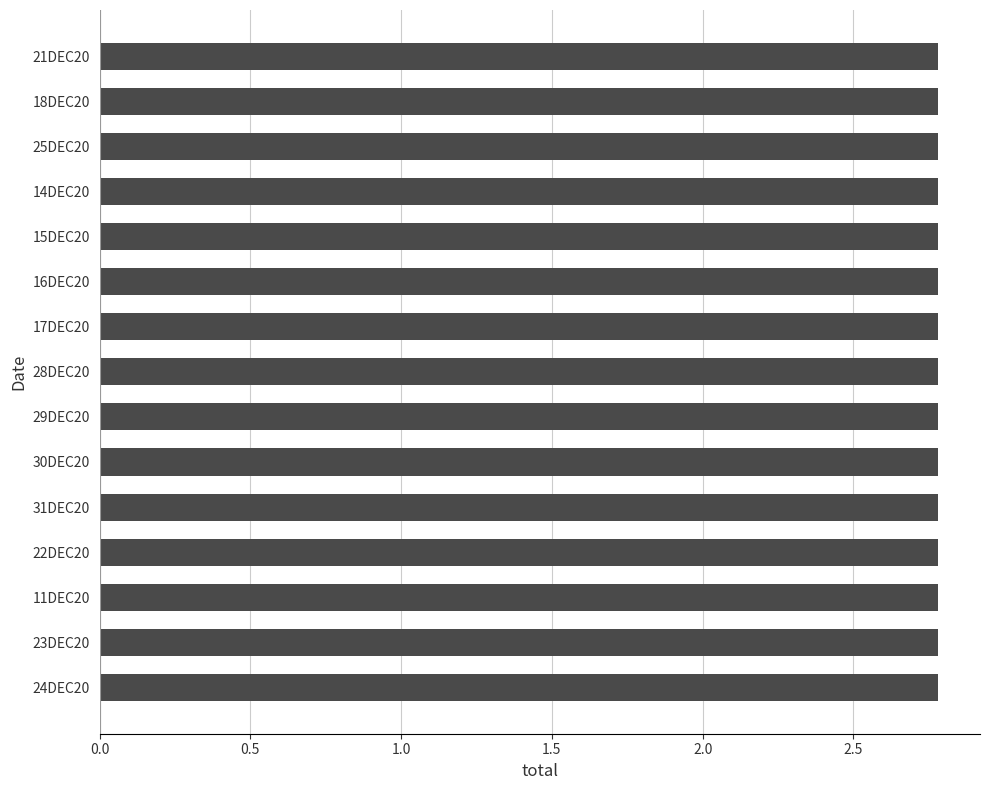

The chart shows a value of 2.8 at 14DEC20. True or false?

True